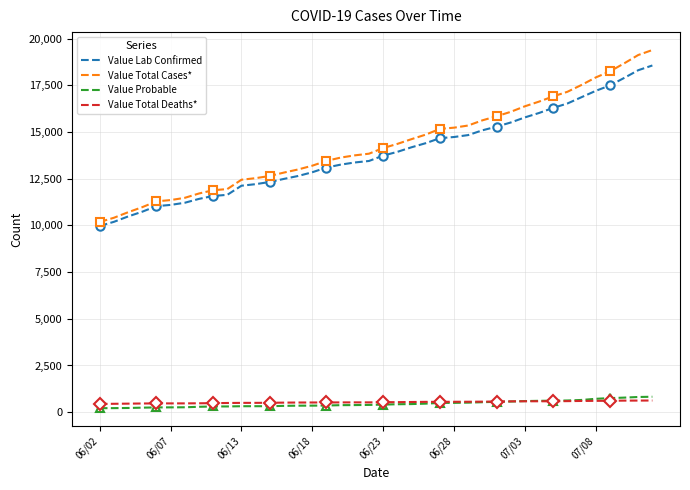

Reading left to right, extract all data points from this chart.

Value Lab Confirmed: 9970	10192	10479	10734	11031	11097	11212	11419	11576	11637	12125	12208	12326	12490	12646	12846	13097	13253	13369	13449	13736	13937	14182	14401	14669	14732	14835	15090	15286	15508	15781	16018	16291	16525	16864	17202	17491	17890	18307	18562
Value Total Cases*: 10185	10410	10705	10977	11287	11356	11476	11708	11883	11945	12445	12529	12647	12829	12995	13197	13454	13630	13750	13839	14141	14363	14617	14859	15167	15232	15347	15624	15842	16079	16376	16627	16907	17152	17519	17919	18245	18670	19121	19389
Value Probable: 215	218	226	243	256	259	264	289	307	308	320	321	321	339	349	351	357	377	381	390	405	426	435	458	498	500	512	534	556	571	595	609	616	627	655	717	754	780	814	827
Value Total Deaths*: 442	450	458	466	470	471	472	477	484	493	499	500	505	512	518	520	522	524	526	526	537	538	546	553	554	558	560	565	572	581	585	585	585	593	602	608	612	620	622	625